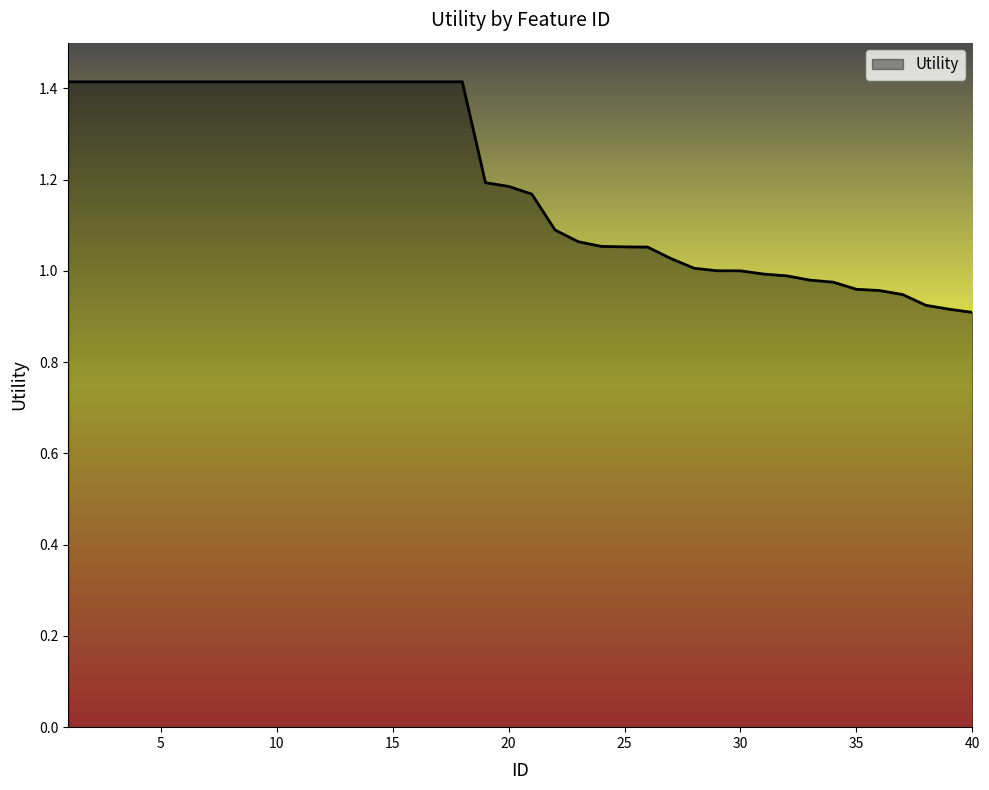

Does the chart display data point markers on the line(s)?

No